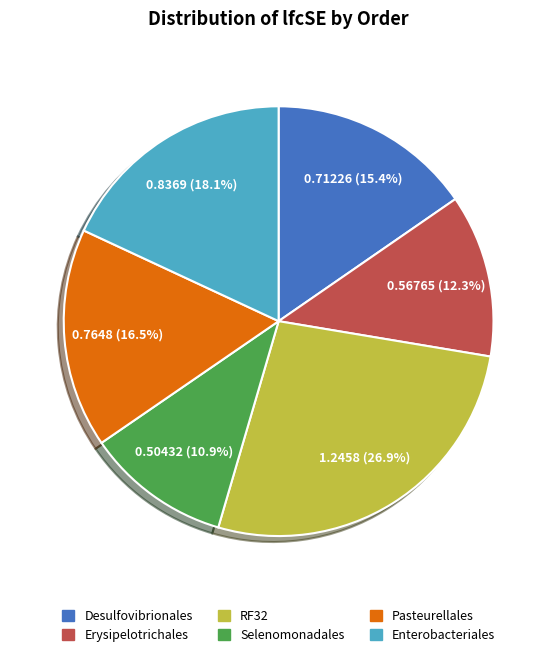

How many segments does this pie chart have?

6